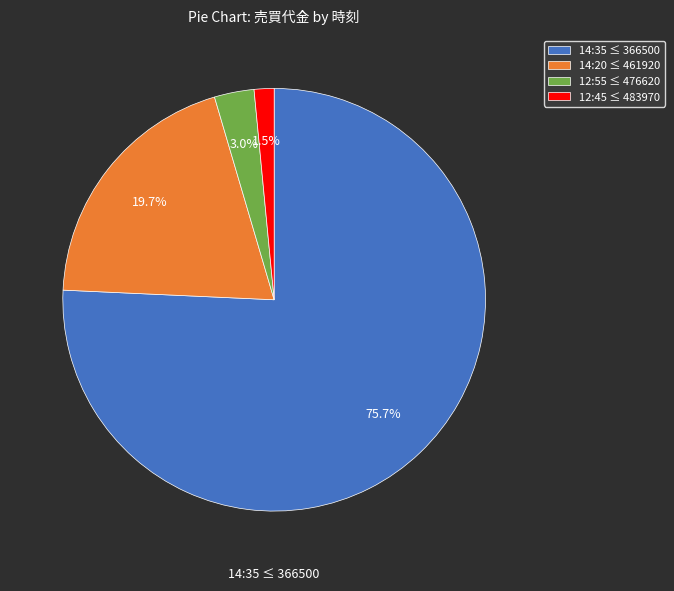

How many slices are in this pie chart?

4